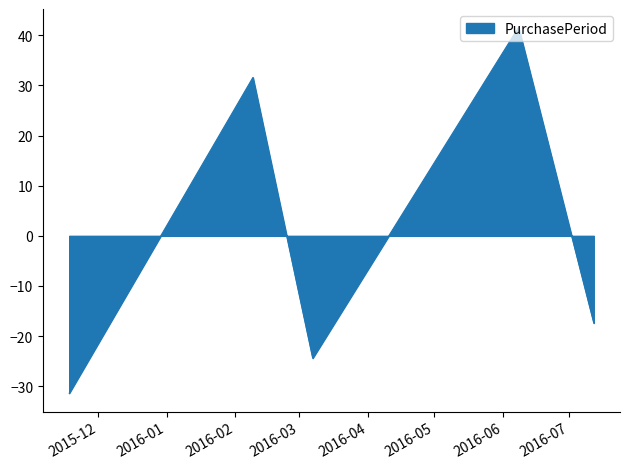

What is the difference between the maximum and second lowest values?

66.0